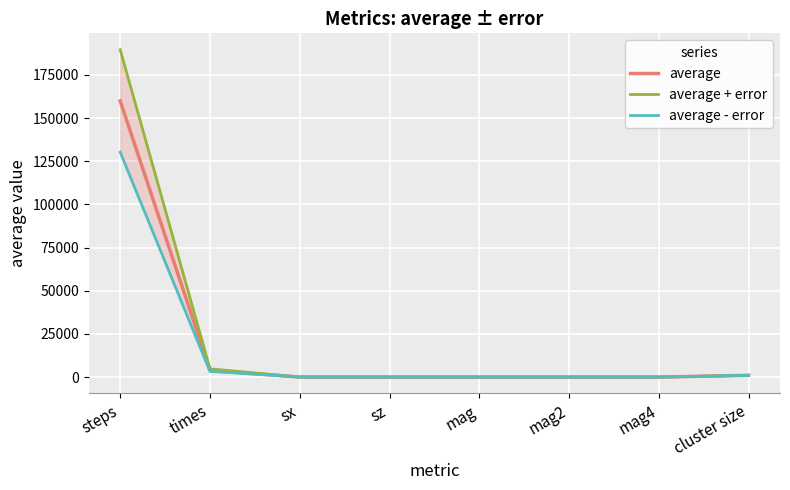

Reading right to left, list all the values displayed in this chart.

average: 1000.0	1.0	1.0	1.0	0.0	0.0	4029.6	159922.0
average + error: 1000.0	1.0	1.0	1.0	0.0	0.0	4776.8	189602.2
average - error: 1000.0	1.0	1.0	1.0	0.0	0.0	3282.3	130241.8